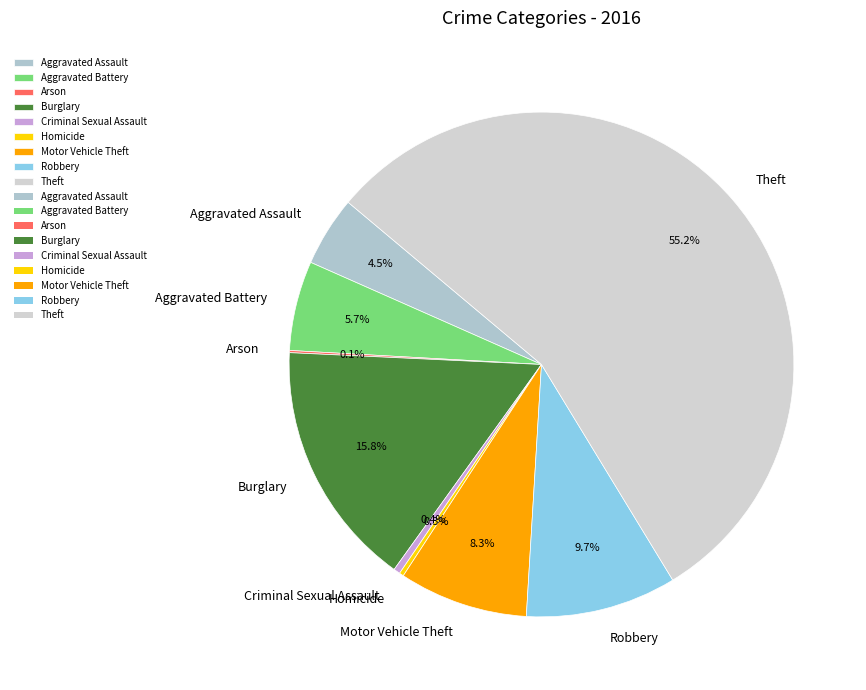

To the nearest percent, what is the average slice percentage?

11%